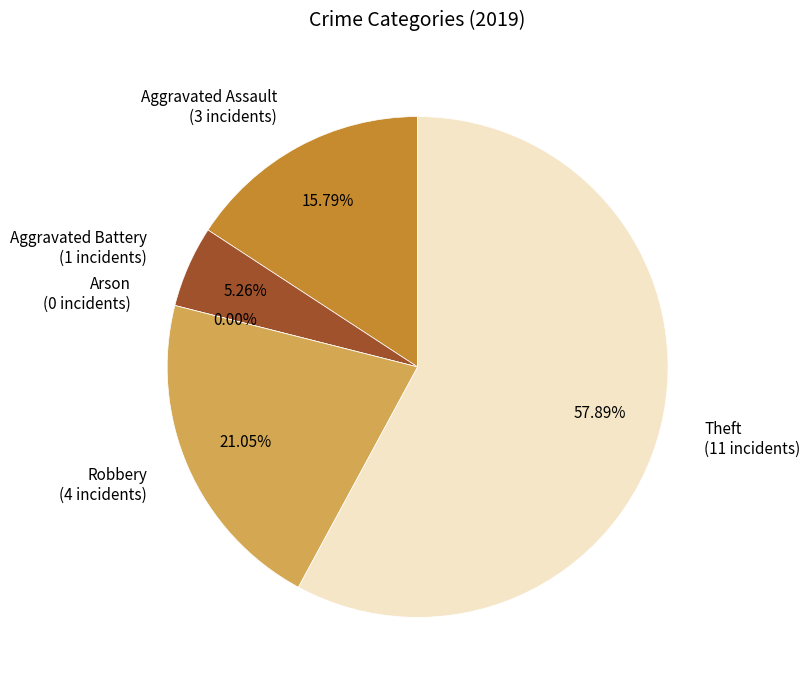

How many slices are in this pie chart?

5